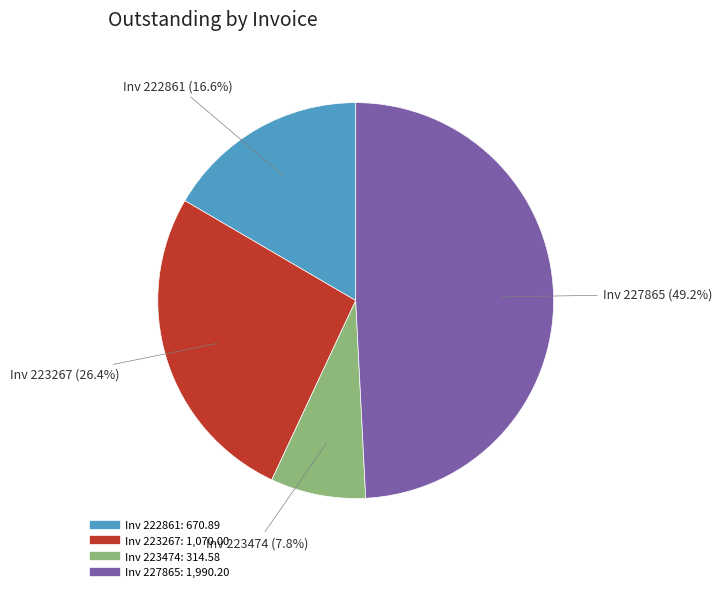

Is there a majority slice in this chart?

No